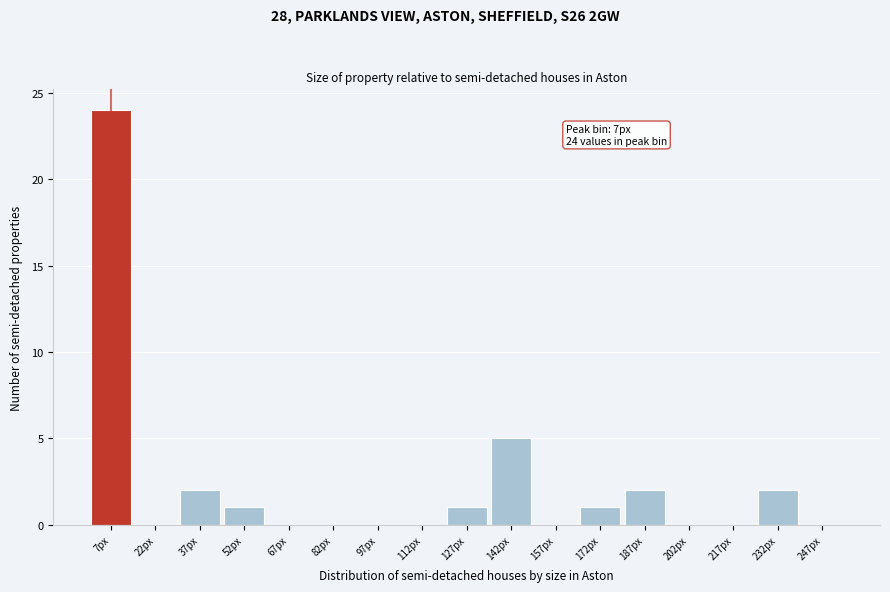

Over which range of the x-axis is the bar tallest?

0 to 15